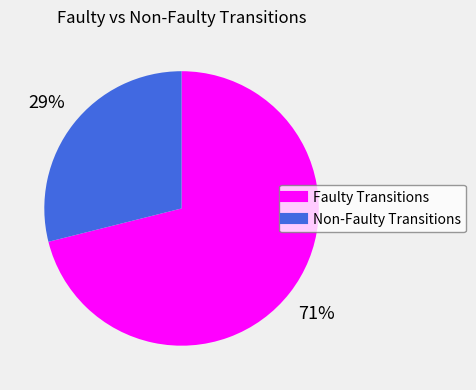

To the nearest percent, what is the average slice percentage?

50%